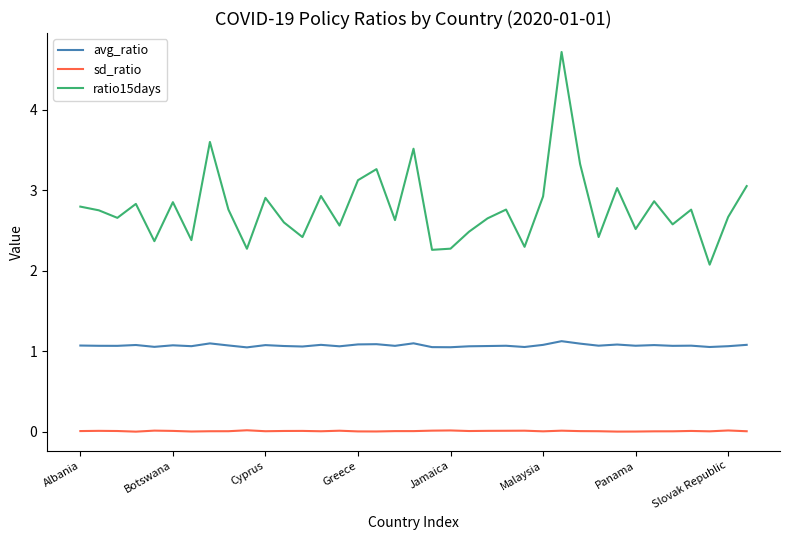

What is the maximum value shown in the chart?

4.7